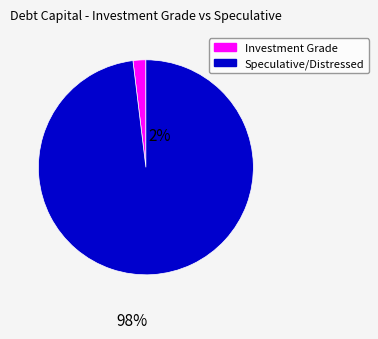

Is there any slice that represents more than half of the pie?

Yes